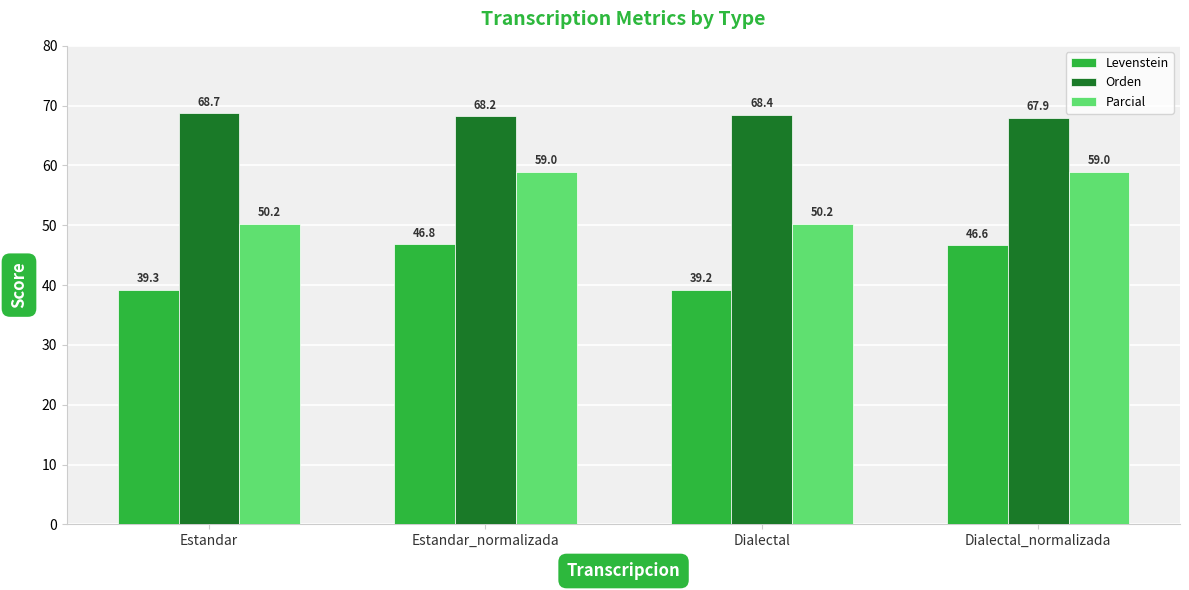

What is the maximum value shown in the chart?

68.7